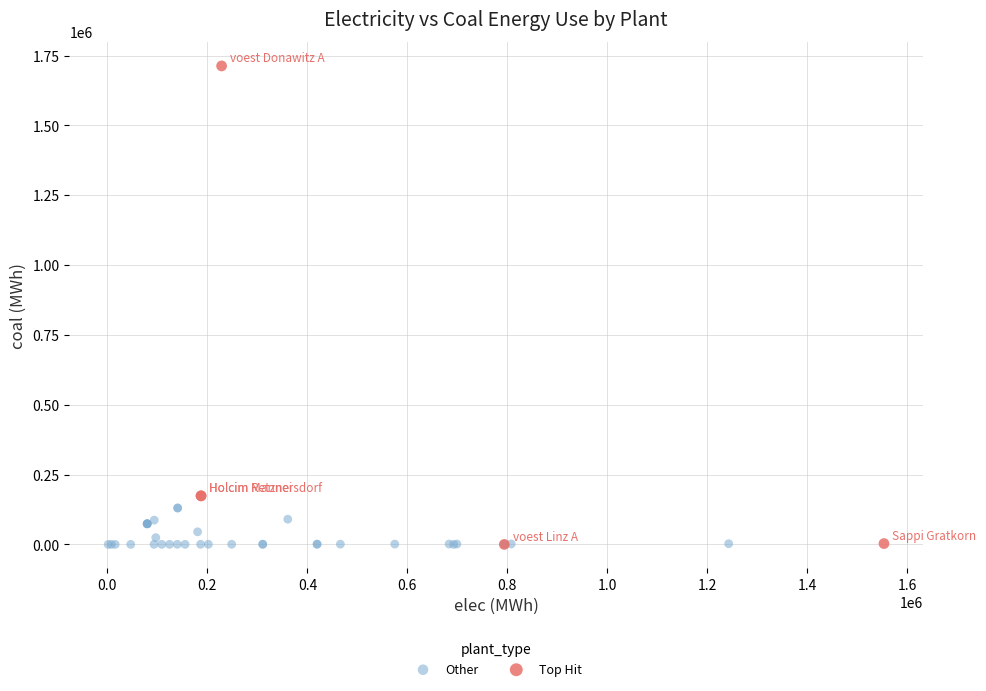

Which series contains the highest Y value?

Top Hit